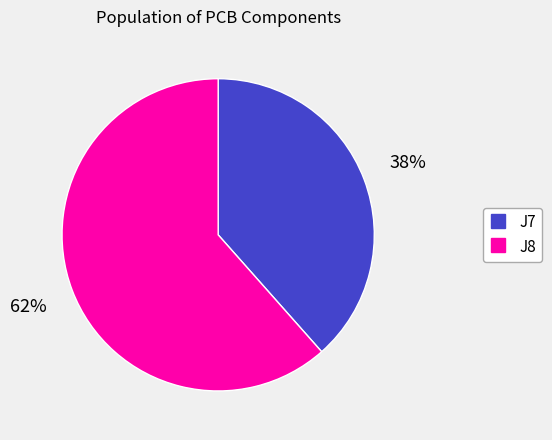

True or false: J8 accounts for 62% of the total.

True